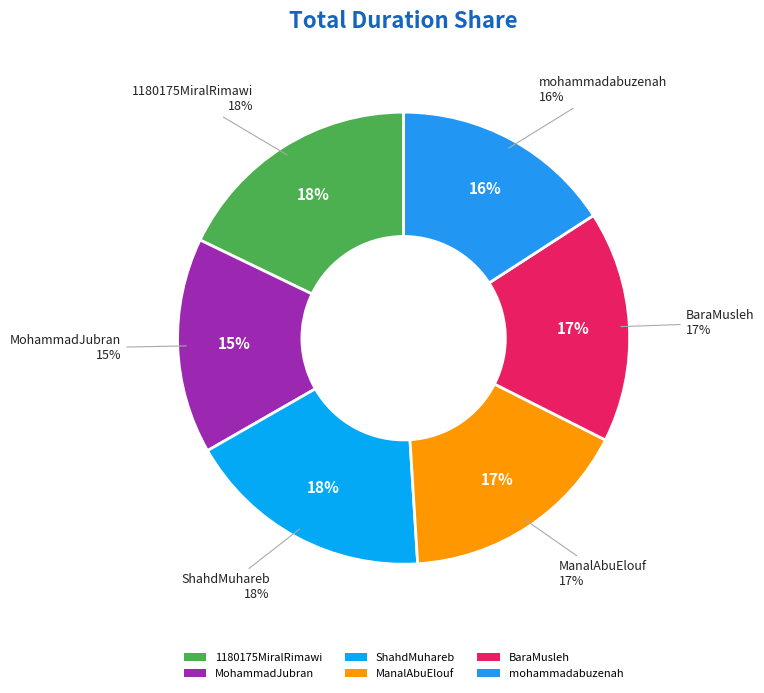

Count the number of slices in the pie.

6